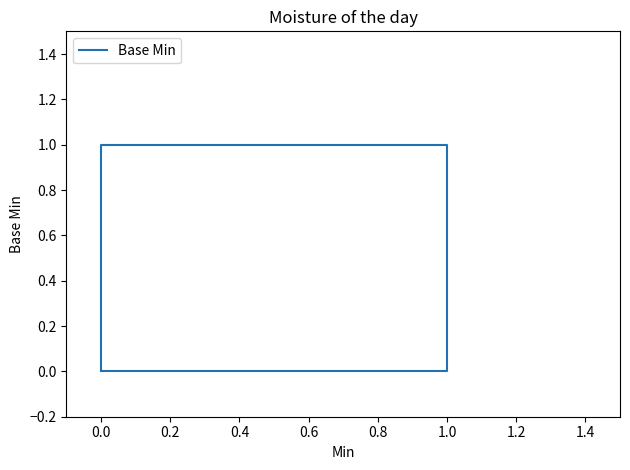

What is the maximum value shown in the chart?

1